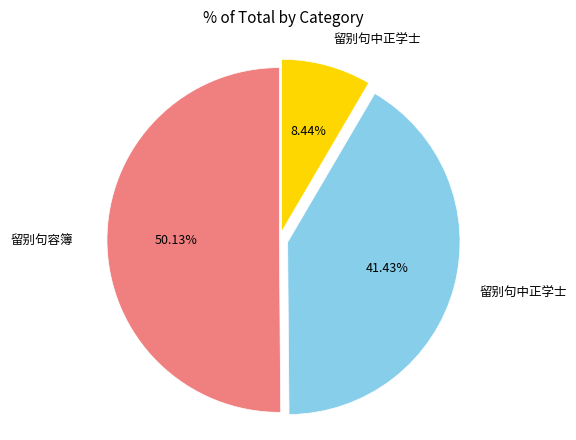

Is there any slice that represents more than half of the pie?

Yes